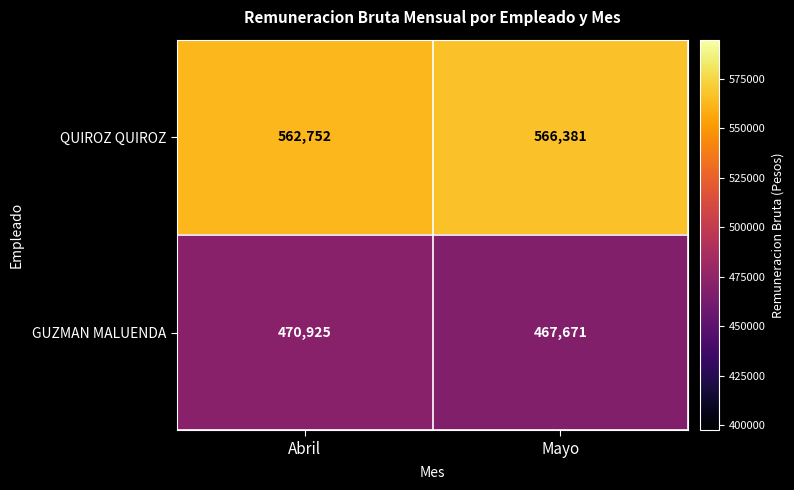

What is the sum of the GUZMAN MALUENDA values at Abril and Mayo?

938596